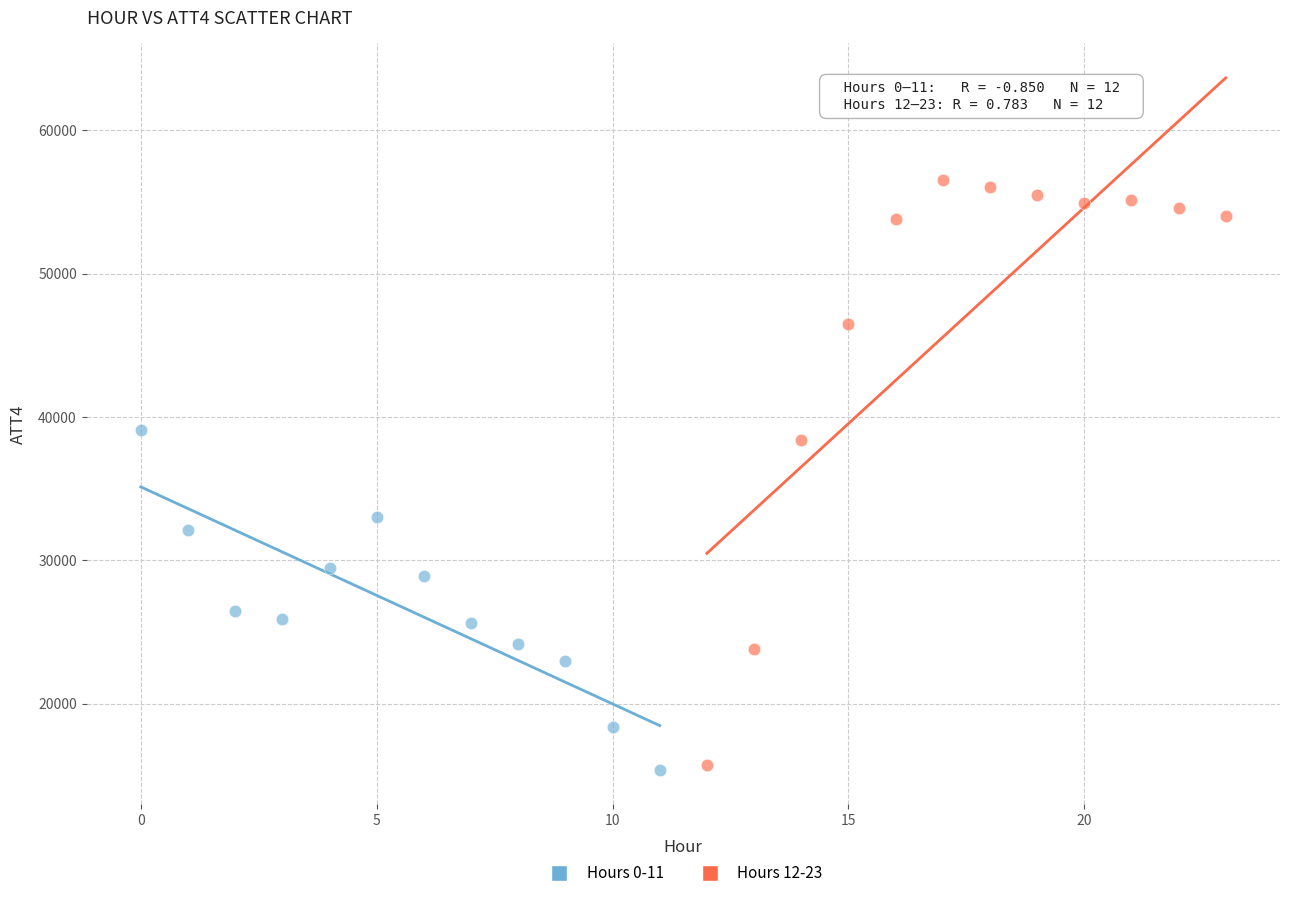

Which series contains the highest Y value?

Hours 12-23